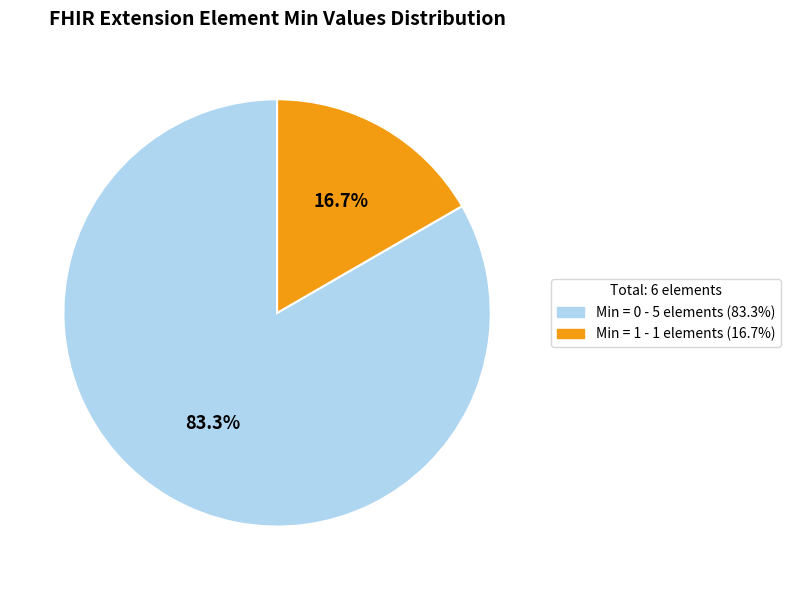

Is there a majority slice in this chart?

Yes